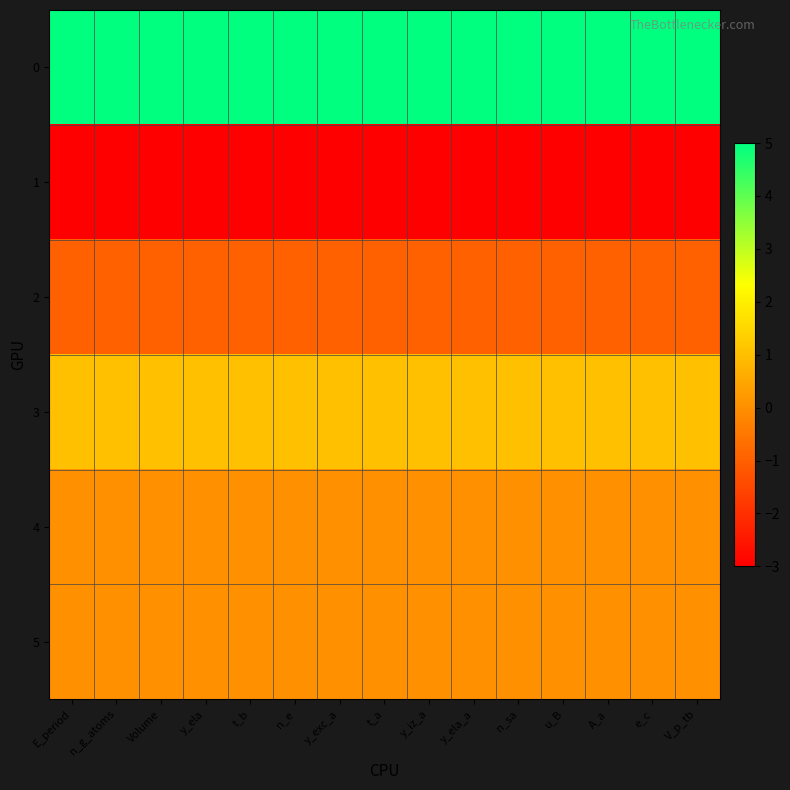

Reading right to left, extract all data points from this chart.

0: V_p_tb=5	e_c=5	A_a=5	u_B=5	n_sa=5	y_ela_a=5	y_iz_a=5	t_a=5	y_exc_a=5	n_e=5	t_b=5	y_ela=5	Volume=5	n_g_atoms=5	E_period=5
1: V_p_tb=-3	e_c=-3	A_a=-3	u_B=-3	n_sa=-3	y_ela_a=-3	y_iz_a=-3	t_a=-3	y_exc_a=-3	n_e=-3	t_b=-3	y_ela=-3	Volume=-3	n_g_atoms=-3	E_period=-3
2: V_p_tb=-1	e_c=-1	A_a=-1	u_B=-1	n_sa=-1	y_ela_a=-1	y_iz_a=-1	t_a=-1	y_exc_a=-1	n_e=-1	t_b=-1	y_ela=-1	Volume=-1	n_g_atoms=-1	E_period=-1
3: V_p_tb=1	e_c=1	A_a=1	u_B=1	n_sa=1	y_ela_a=1	y_iz_a=1	t_a=1	y_exc_a=1	n_e=1	t_b=1	y_ela=1	Volume=1	n_g_atoms=1	E_period=1
4: V_p_tb=0	e_c=0	A_a=0	u_B=0	n_sa=0	y_ela_a=0	y_iz_a=0	t_a=0	y_exc_a=0	n_e=0	t_b=0	y_ela=0	Volume=0	n_g_atoms=0	E_period=0
5: V_p_tb=0	e_c=0	A_a=0	u_B=0	n_sa=0	y_ela_a=0	y_iz_a=0	t_a=0	y_exc_a=0	n_e=0	t_b=0	y_ela=0	Volume=0	n_g_atoms=0	E_period=0